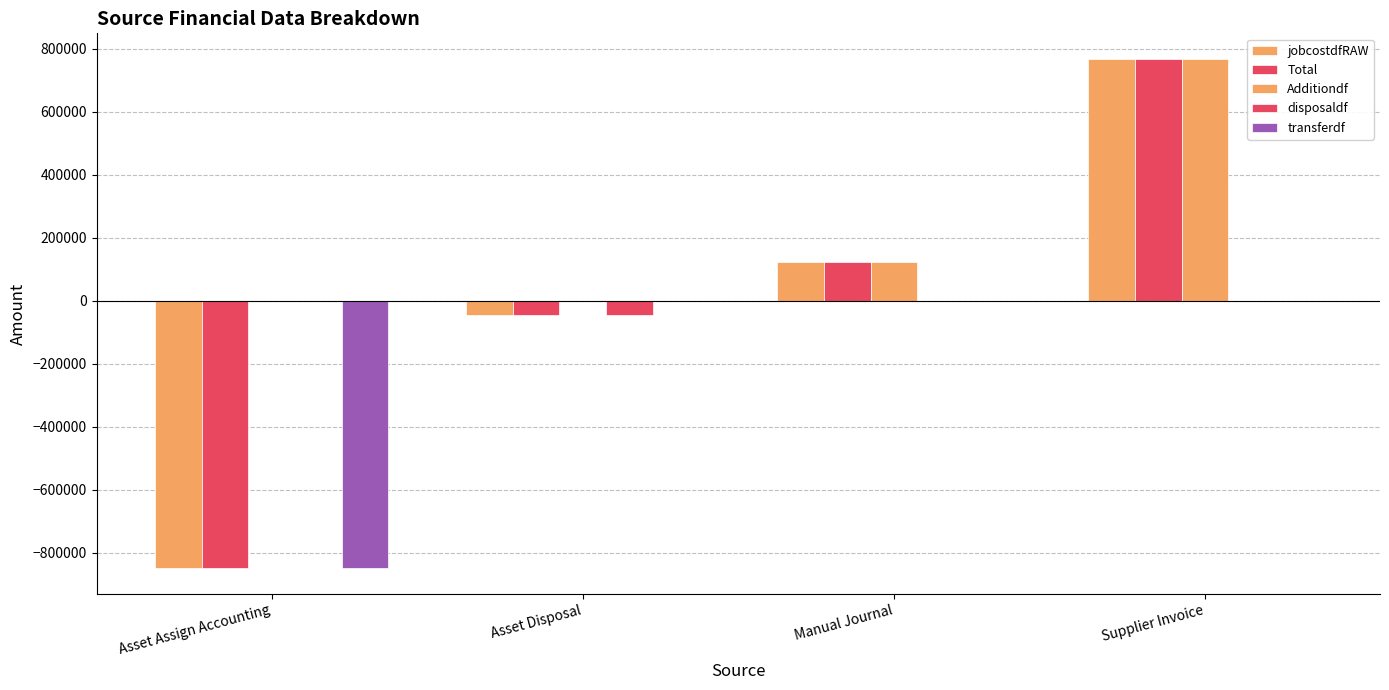

How many groups of bars are there?

4